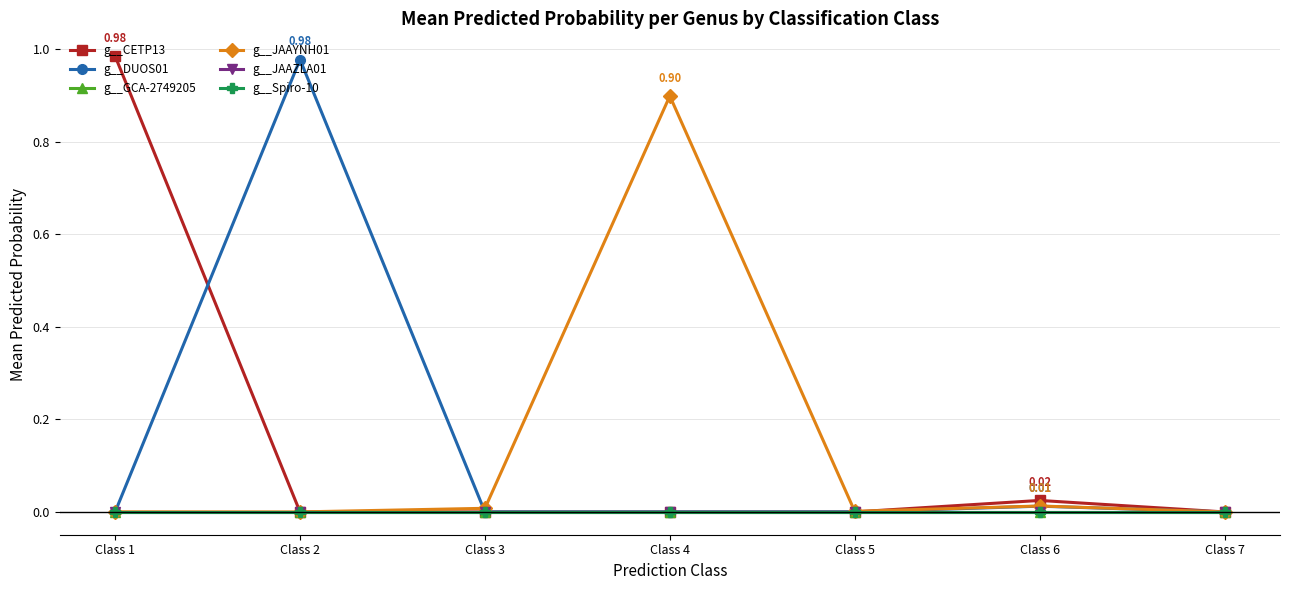

What is the spread (max minus min) of values at Class 1?

1.0